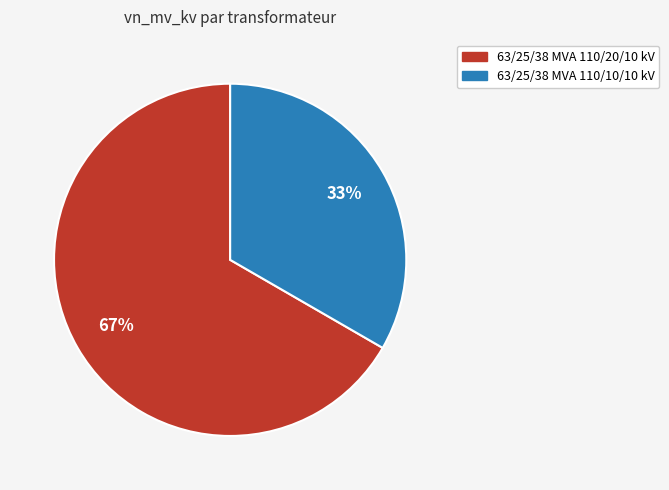

Does 63/25/38 MVA 110/10/10 kV account for over 50% of the chart?

No